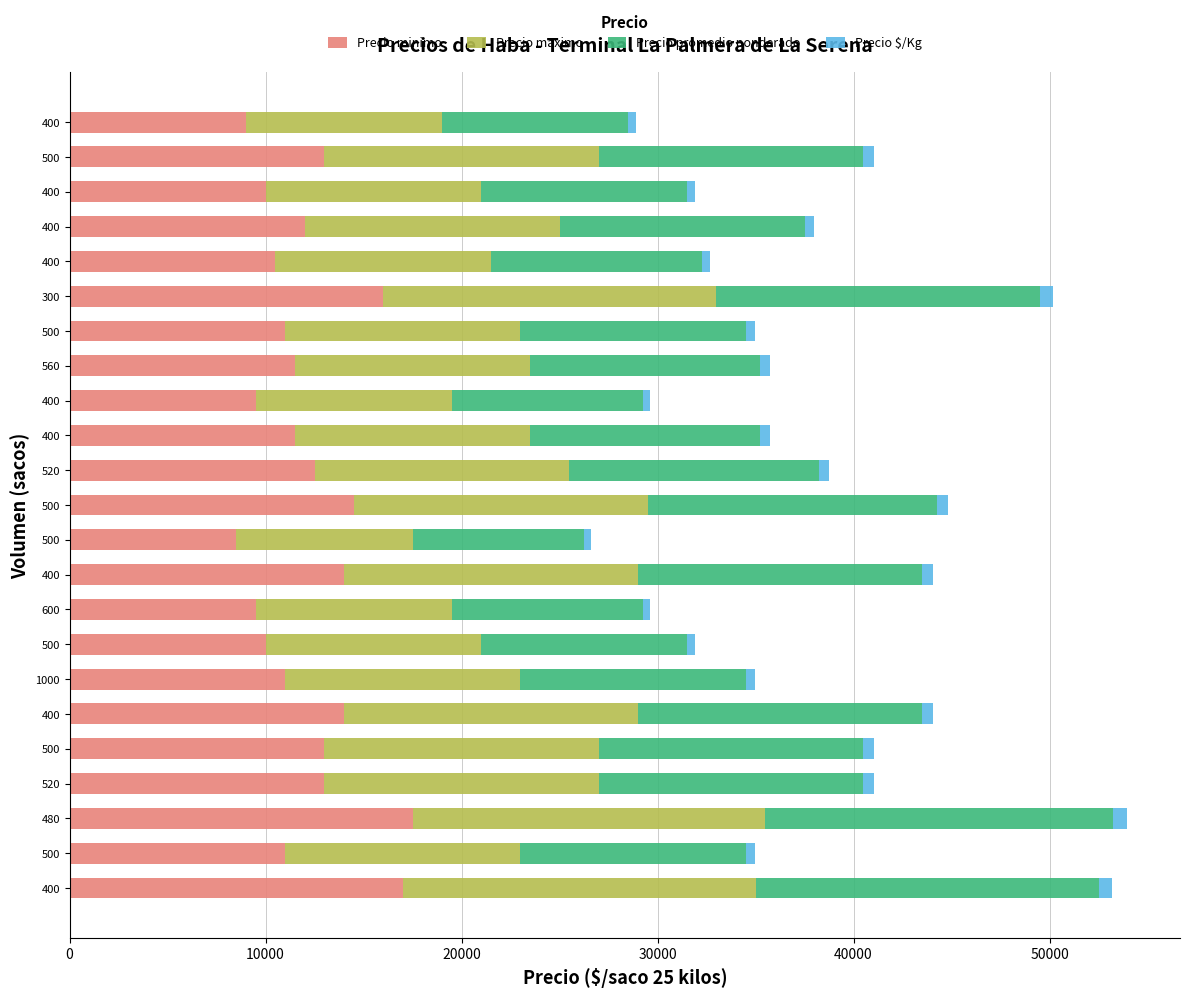

What are all the series names shown in the legend?

Precio minimo, Precio maximo, Precio promedio ponderado, Precio $/Kg